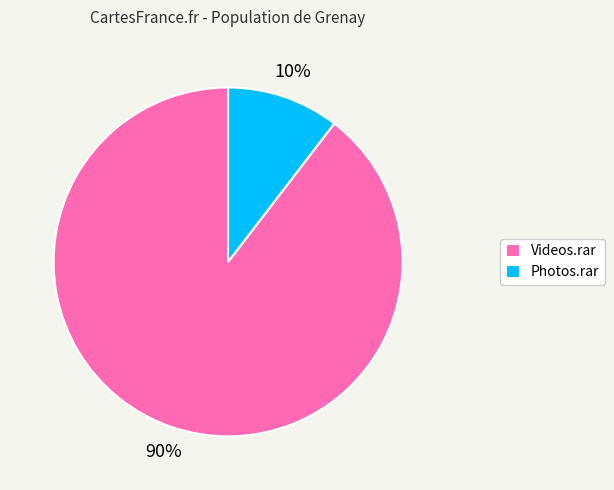

Which category has the smallest portion of the pie?

Photos.rar